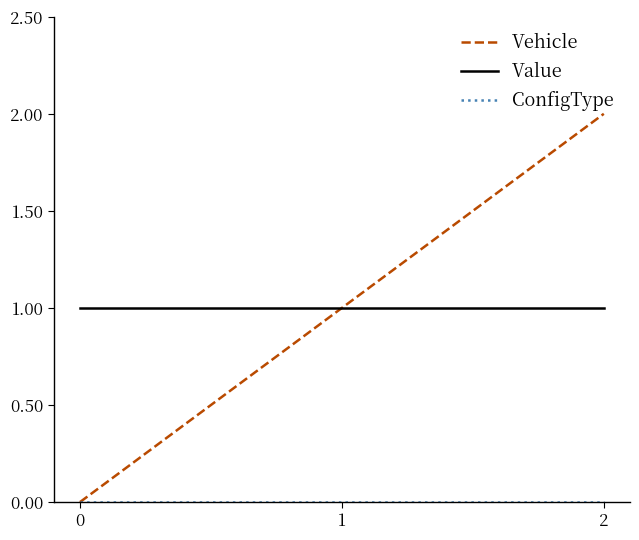

At which category does the chart reach its peak across all series?

2